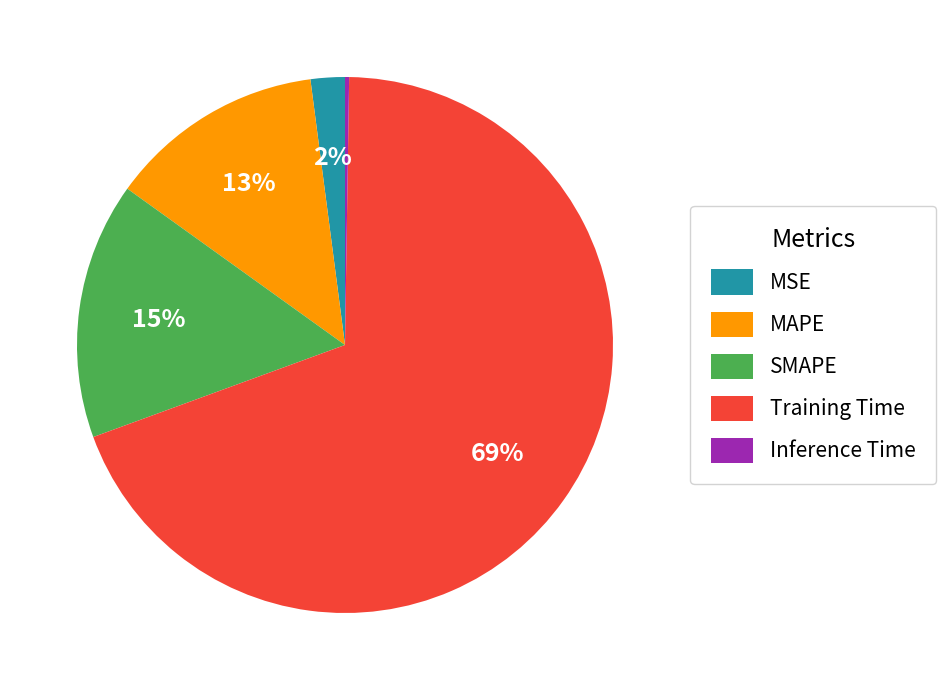

Is it true that MSE is 12% of the pie?

False